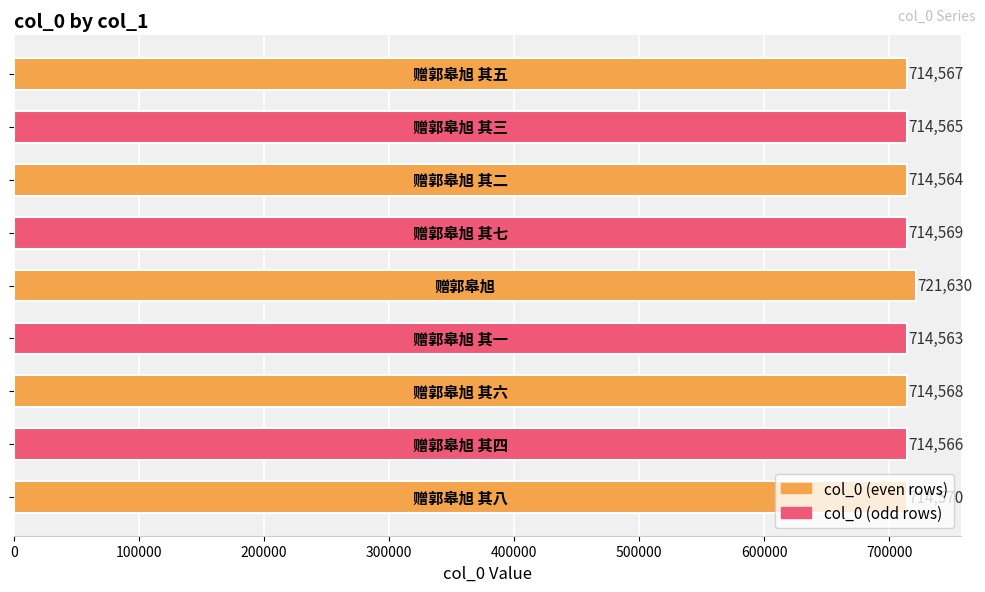

How many data points does each series have?

9